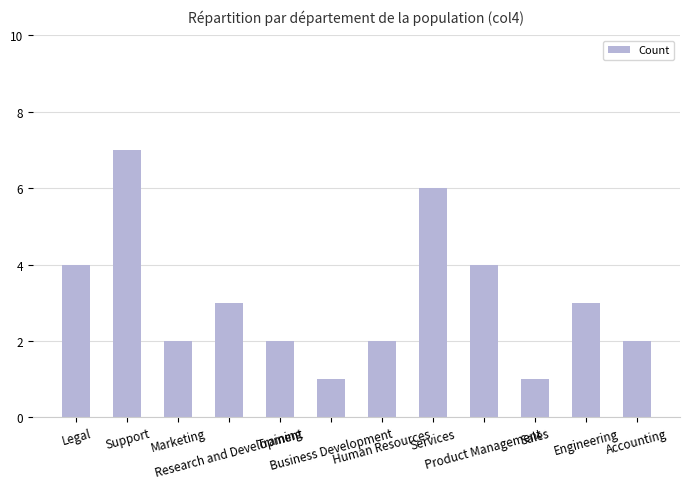

Approximately how many times larger is the value at Support compared to Engineering?

2.3